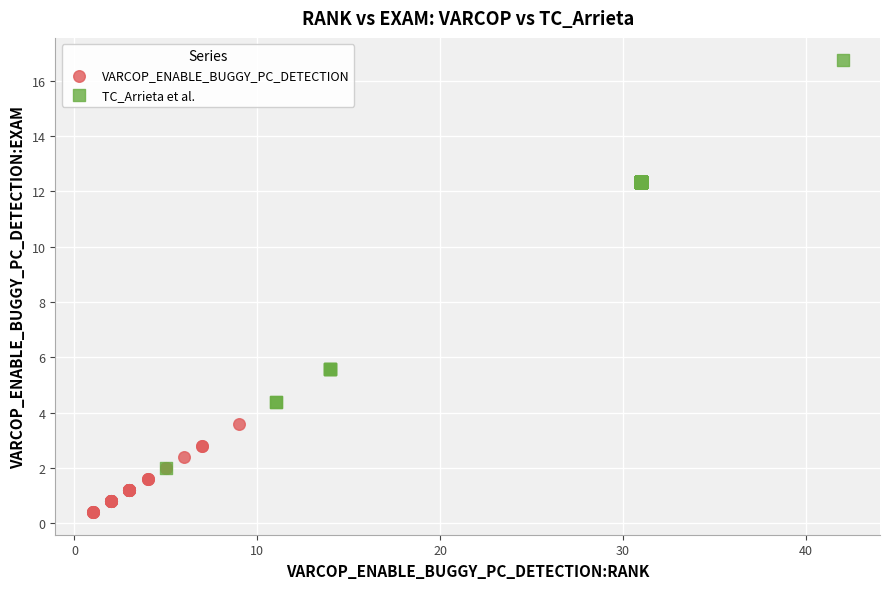

Which series has the largest Y range (max minus min)?

TC_Arrieta et al.